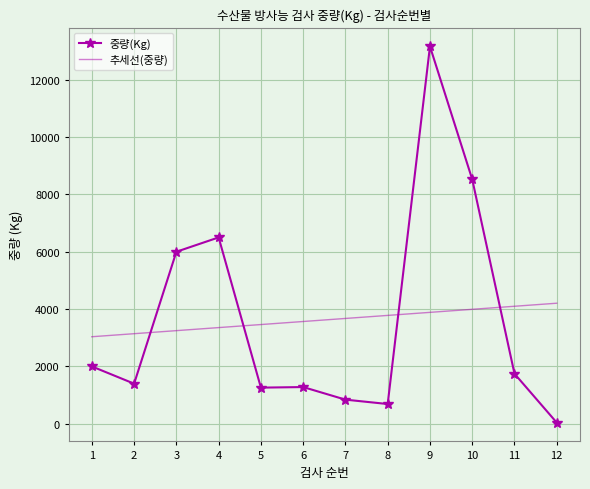

Which series has the widest spread of values?

중량(Kg)